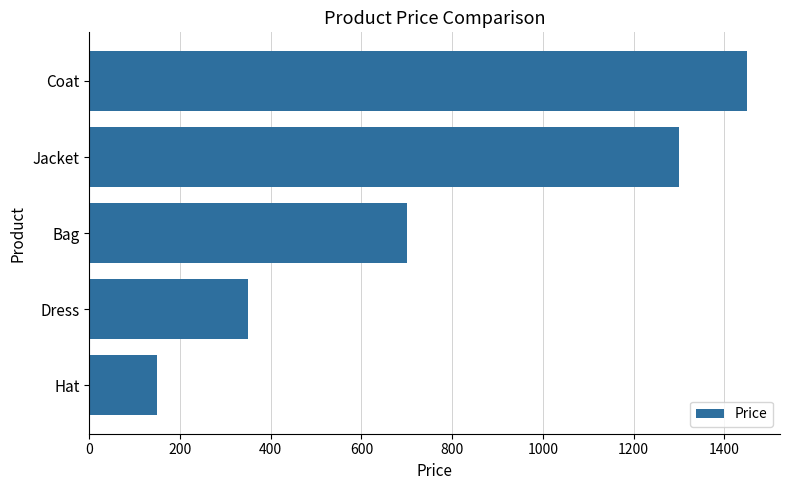

Reading bottom to top, transcribe all the data shown in this chart.

Hat=150.0	Dress=350.0	Bag=700.0	Jacket=1300.0	Coat=1450.0